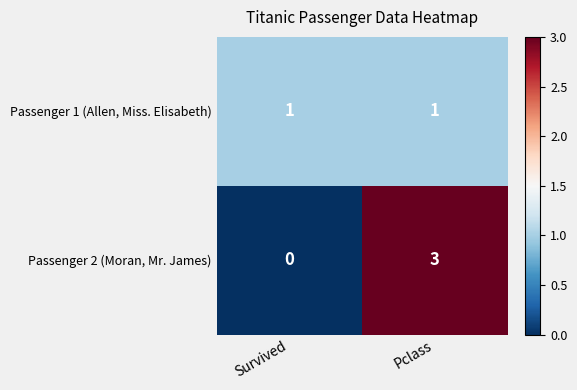

Which category has the highest value across all series?

Pclass